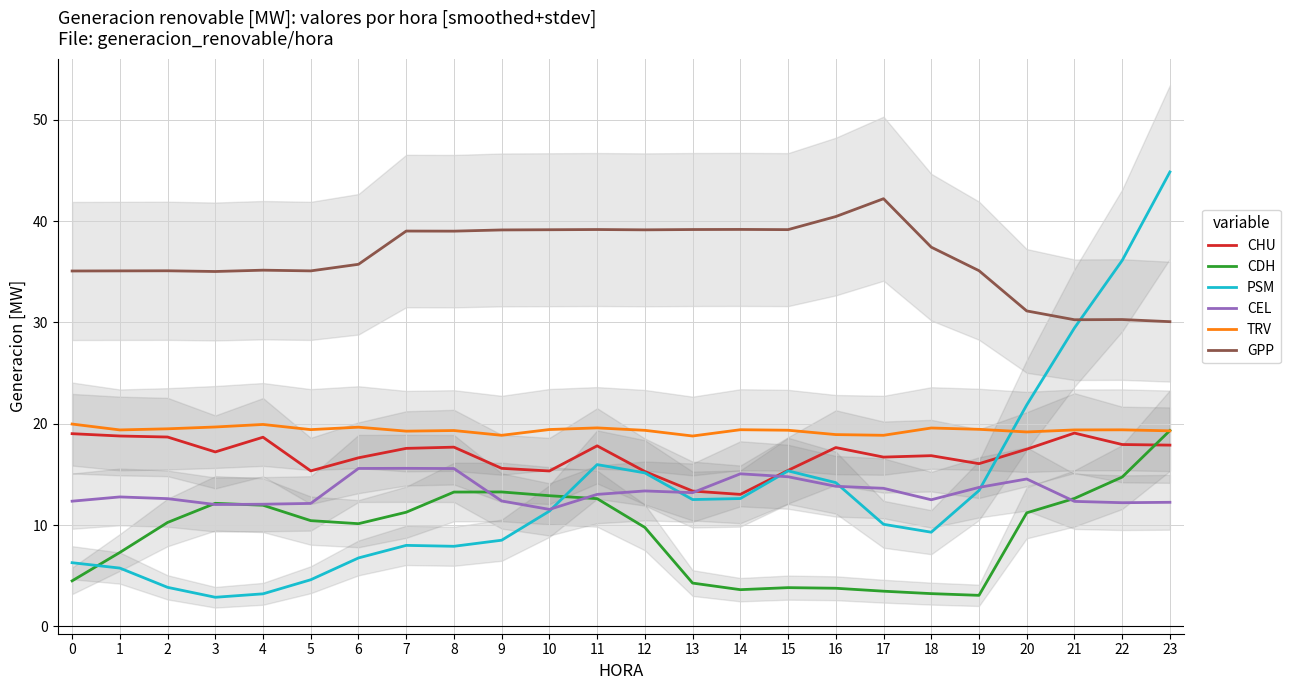

True or false: CHU has more than 1 interior local peaks.

True